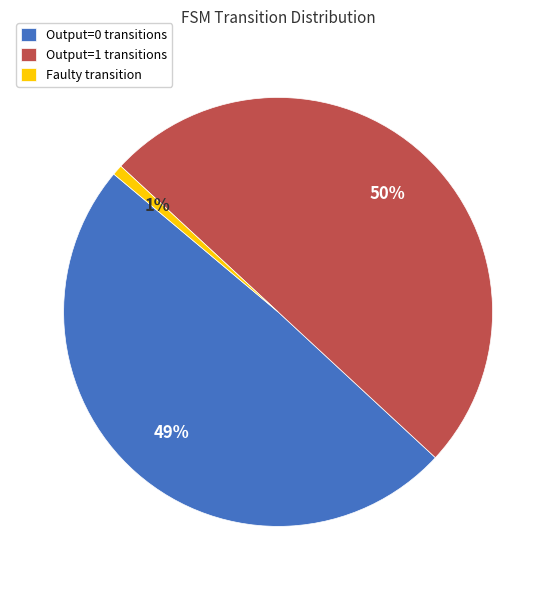

To the nearest percent, what portion does Output=1 transitions represent?

50%